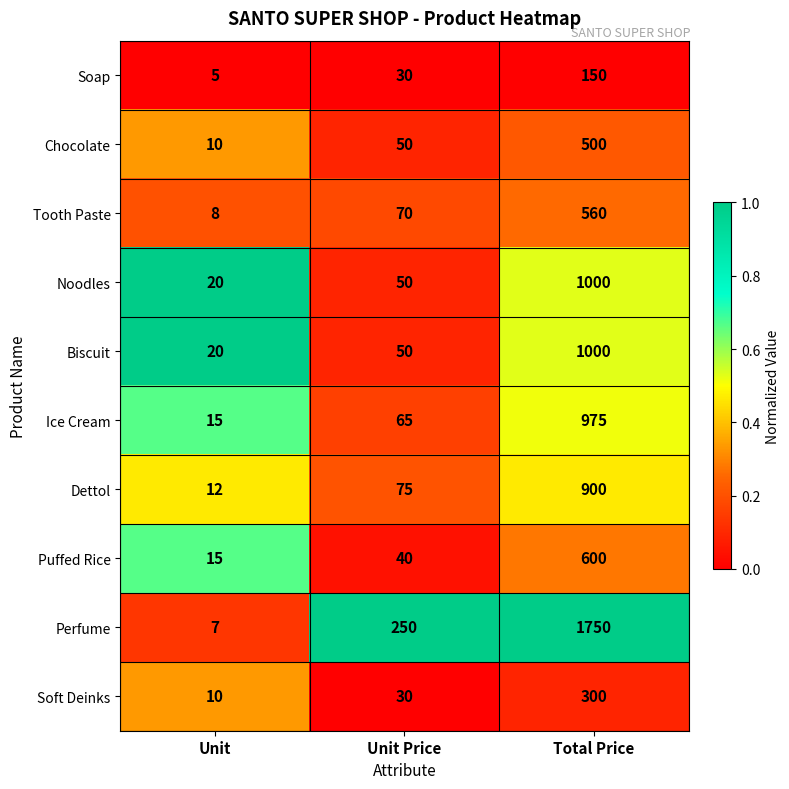

Reading left to right, transcribe all the data shown in this chart.

Soap: Unit=5	Unit Price=30	Total Price=150
Chocolate: Unit=10	Unit Price=50	Total Price=500
Tooth Paste: Unit=8	Unit Price=70	Total Price=560
Noodles: Unit=20	Unit Price=50	Total Price=1000
Biscuit: Unit=20	Unit Price=50	Total Price=1000
Ice Cream: Unit=15	Unit Price=65	Total Price=975
Dettol: Unit=12	Unit Price=75	Total Price=900
Puffed Rice: Unit=15	Unit Price=40	Total Price=600
Perfume: Unit=7	Unit Price=250	Total Price=1750
Soft Deinks: Unit=10	Unit Price=30	Total Price=300